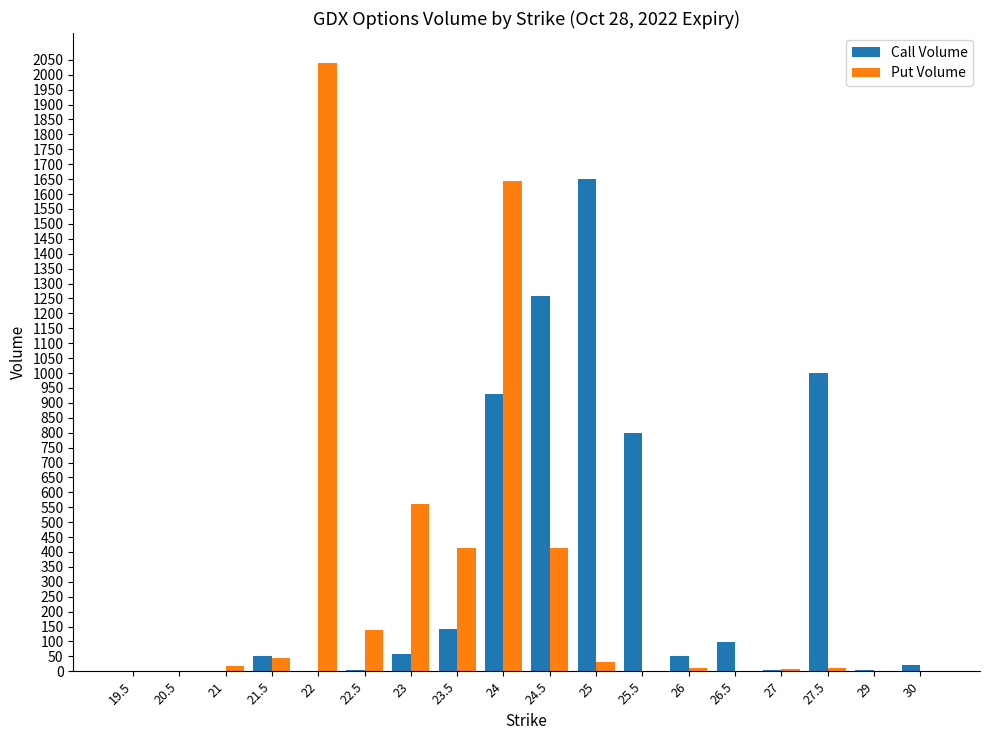

Does the chart contain stacked bars?

No